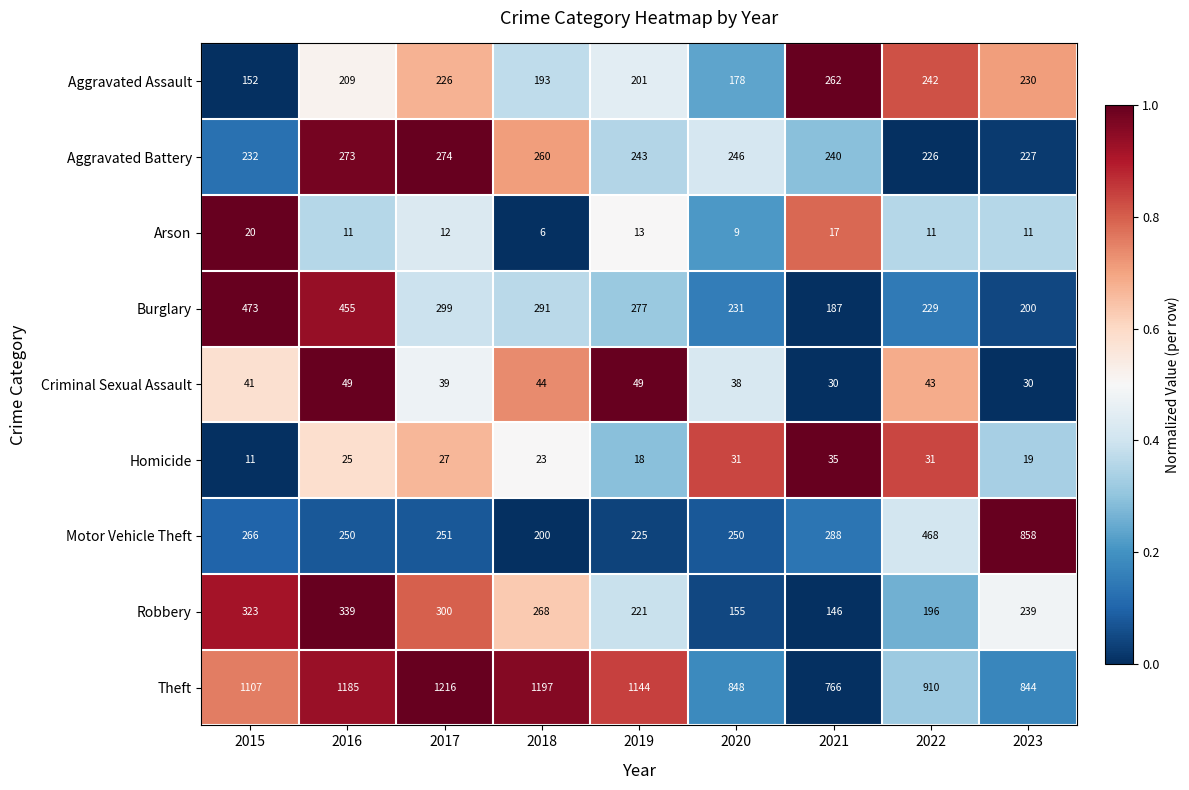

What is the difference between the maximum and minimum values in the Burglary series?

286